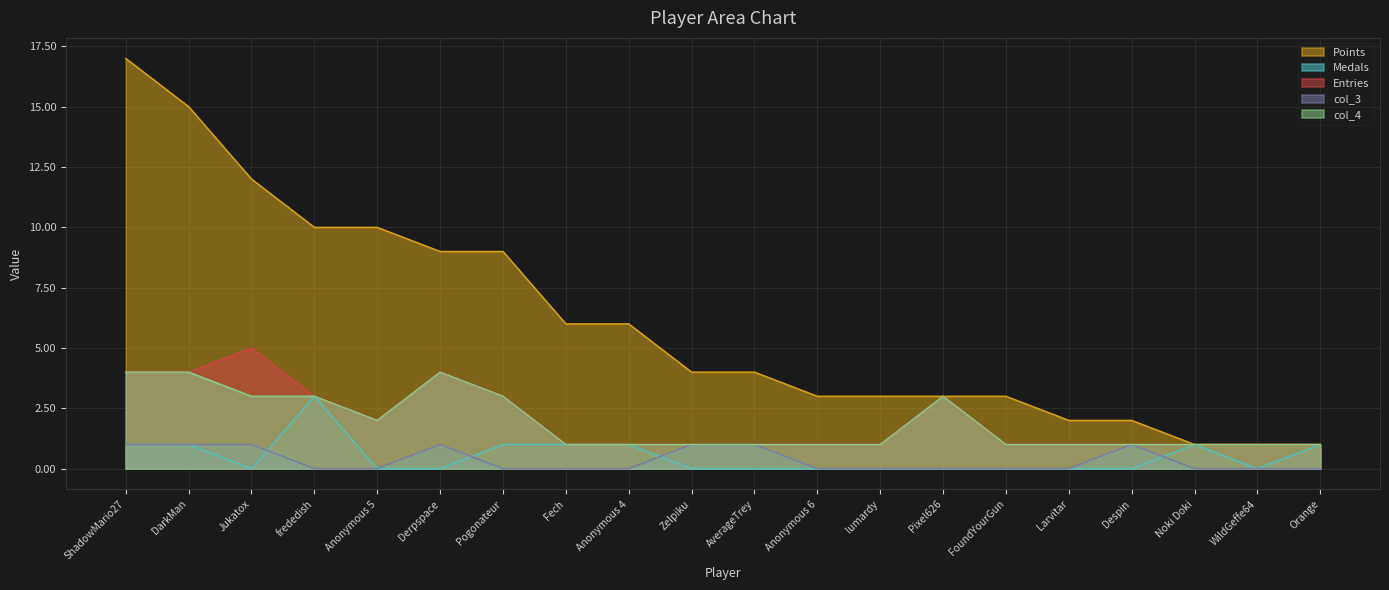

True or false: Points and Entries cross at least once.

False